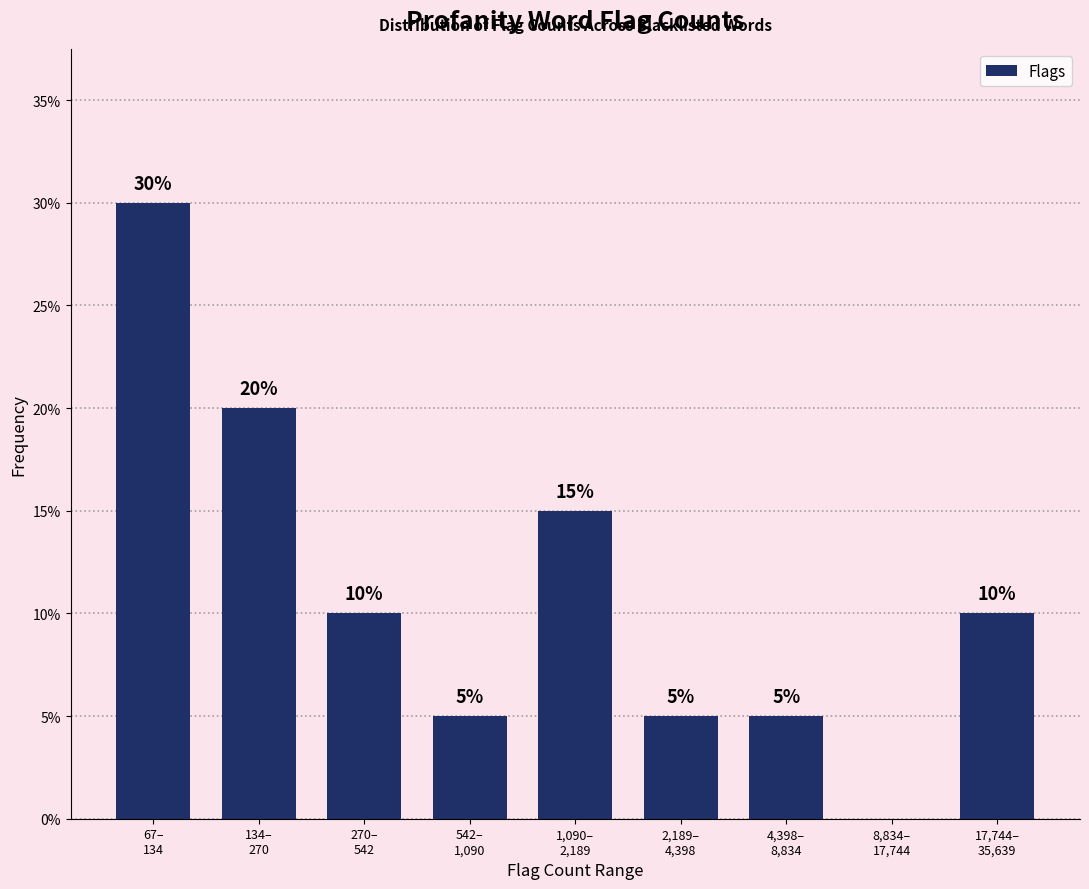

What is the maximum value shown in the chart?

30